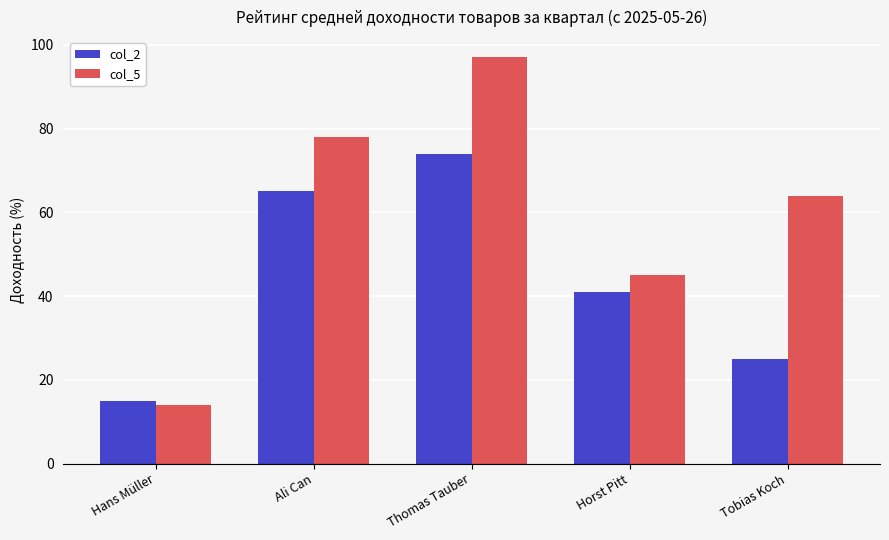

Where is col_5 nearest to the value 55?

Tobias Koch